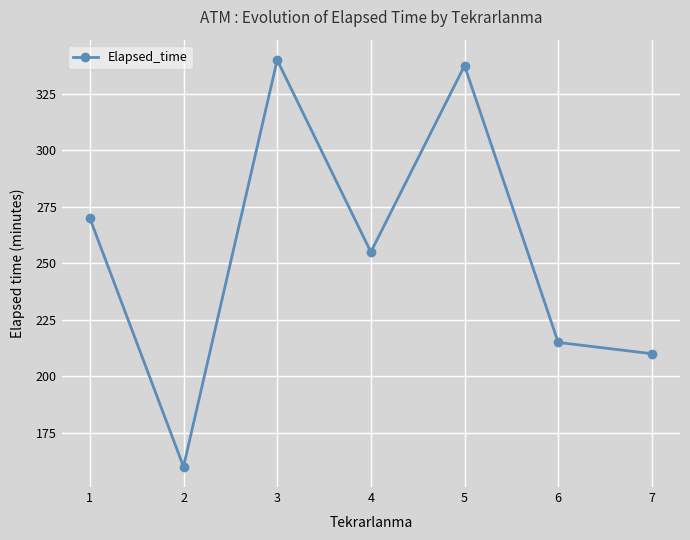

What is the average value?

255.4